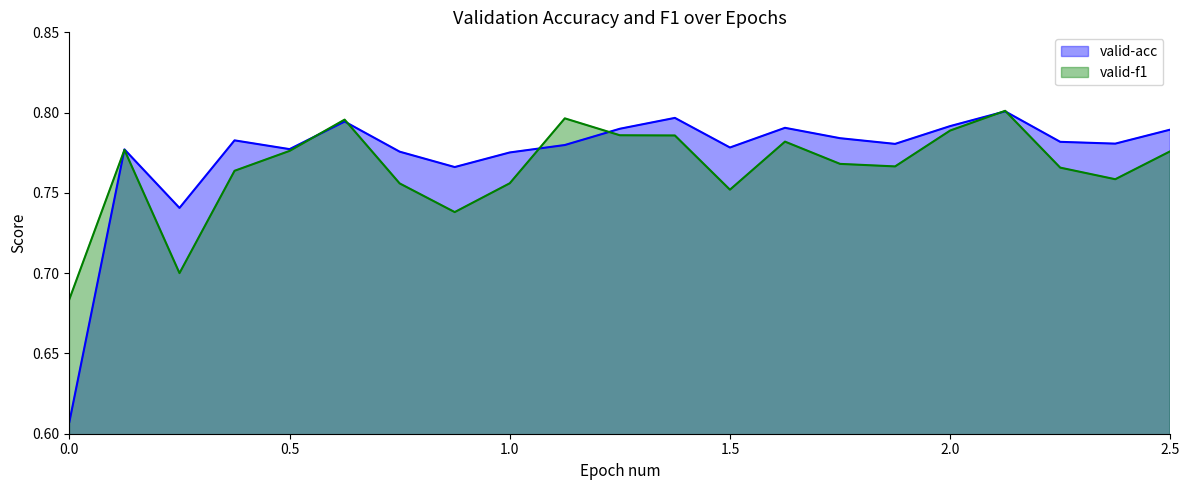

How many lines are shown in the chart?

2